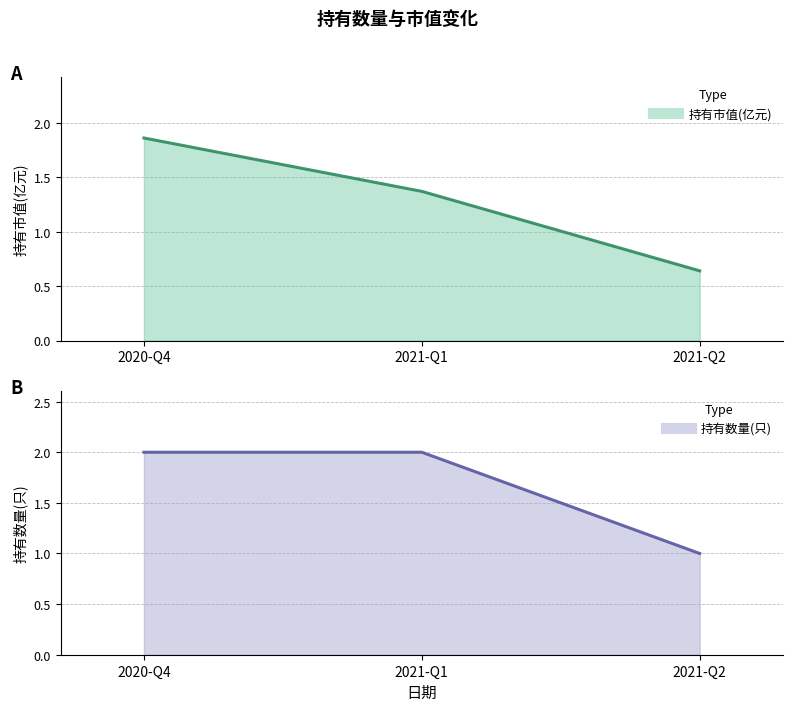

Does the chart display data point markers on the line(s)?

No